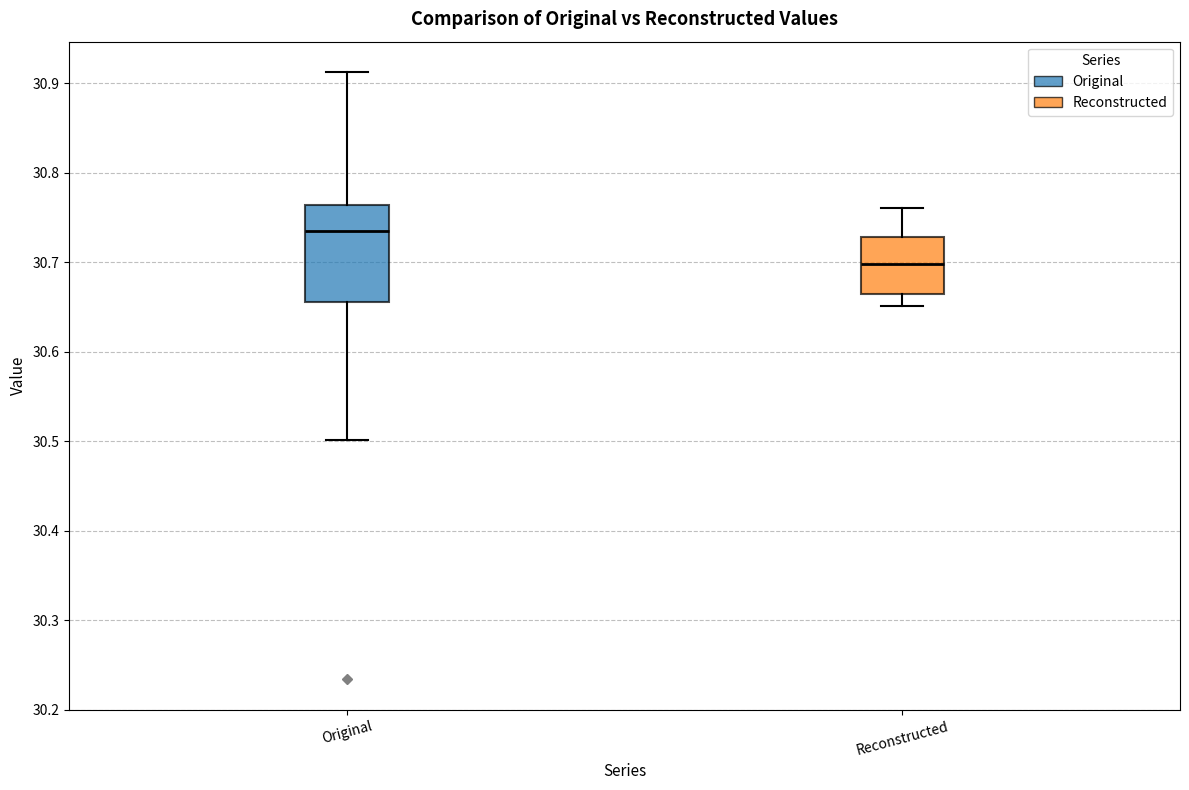

Reading left to right, read every box against the y-axis: the position of its median line, the range the box covers, and the ends of its whiskers. The values are not printed on the chart, so give them approximately, as read against the axis.

Original: median 30.73, box 30.66 to 30.76, whiskers 30.50 to 30.91
Reconstructed: median 30.70, box 30.66 to 30.73, whiskers 30.65 to 30.76